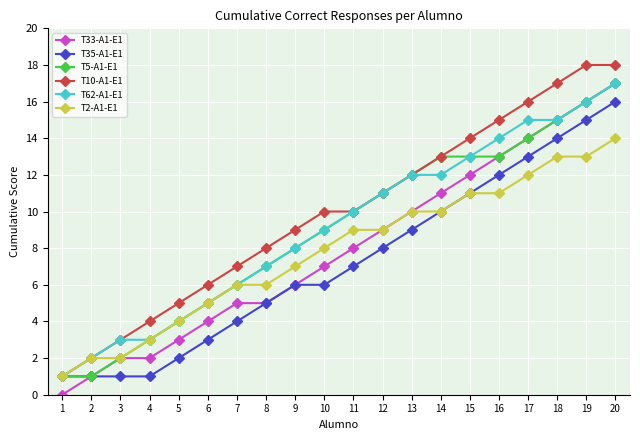

What is the spread (max minus min) of values at 20?

4